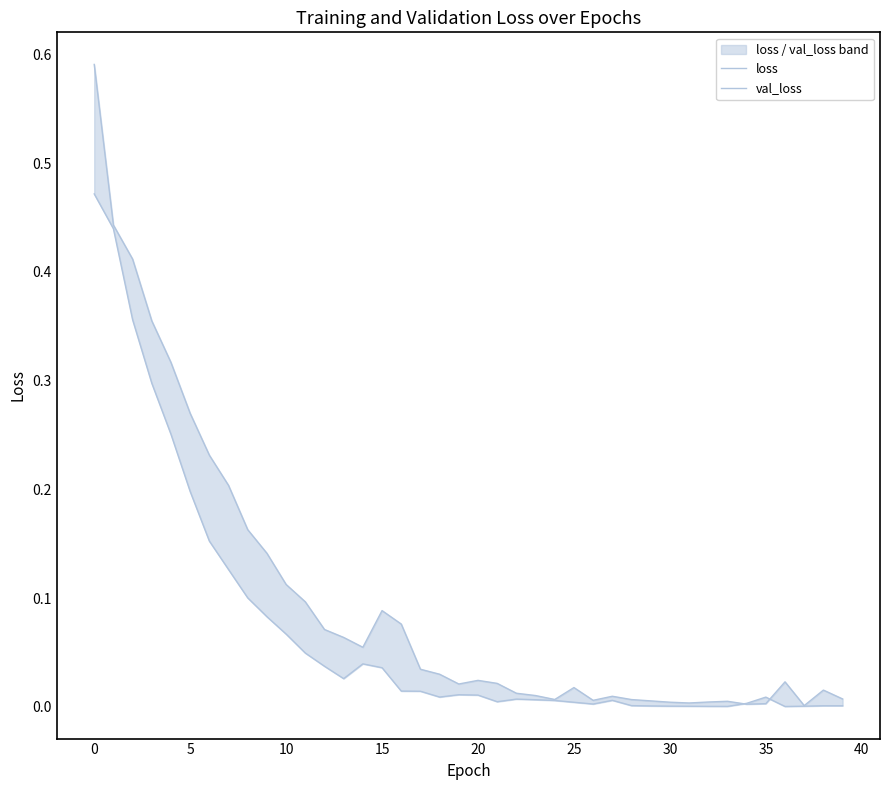

Which has a higher value, 25 or 15?

15